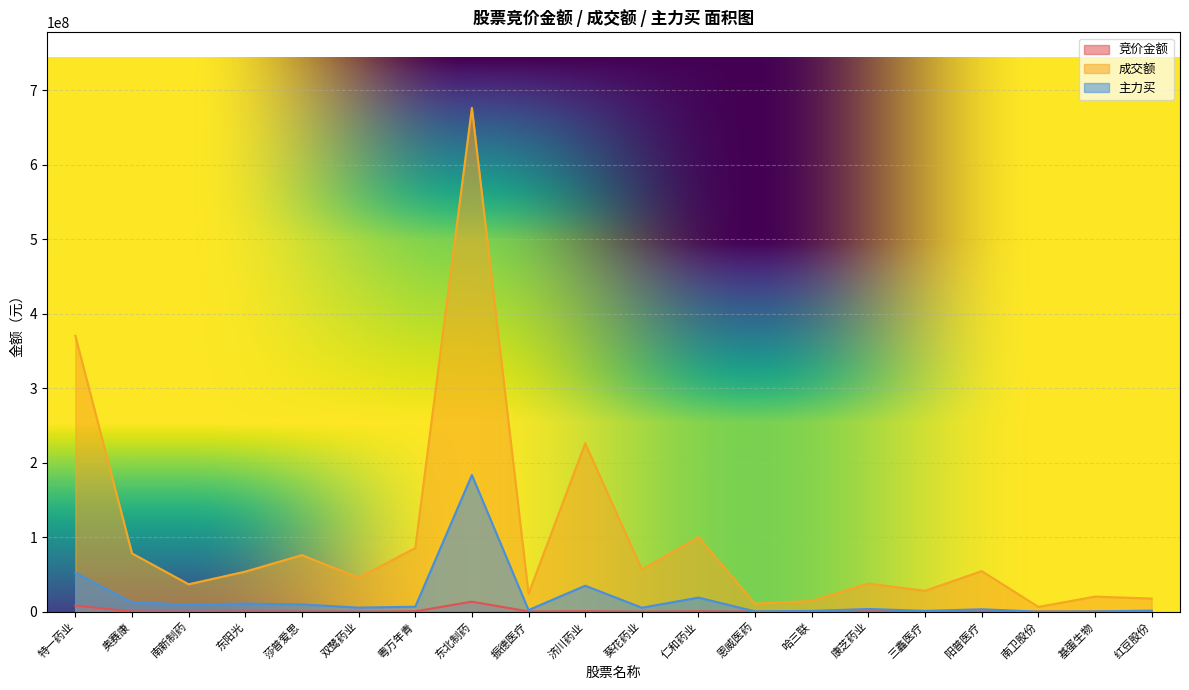

Reading left to right, extract all data points from this chart.

竞价金额: 7990260	256128	27142	260434	177636	42716	447433	13415184	251222	511176	95046	437157	49720	57720	448920	144744	245552	30940	31980	2628
成交额: 370503386	78224127	36767517	53760738	75944316	45614945	85406989	676626117	24016039	226116056	56680128	99853695	10643836	14416573	37718855	28010478	54469641	6406551	20222982	17603617
主力买: 52223910	12456282	9595066	10834283	9668315	5422017	6637051	183580677	2128613	34860416	5299635	18872723	343669	974160	3590120	1053826	3196347	0	308400	1440194